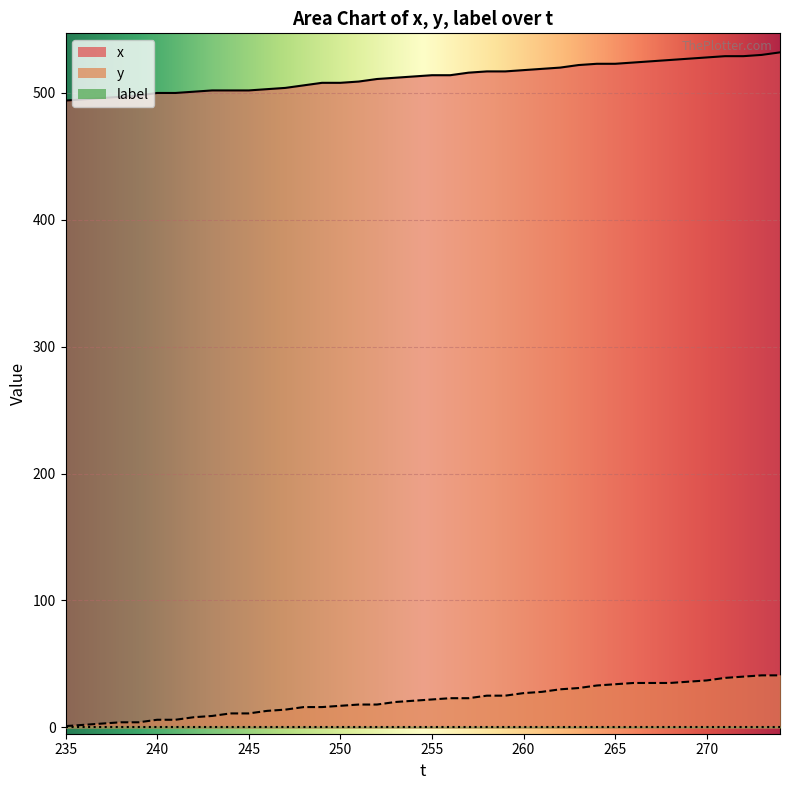

At how many categories does at least one series exceed 212?

40